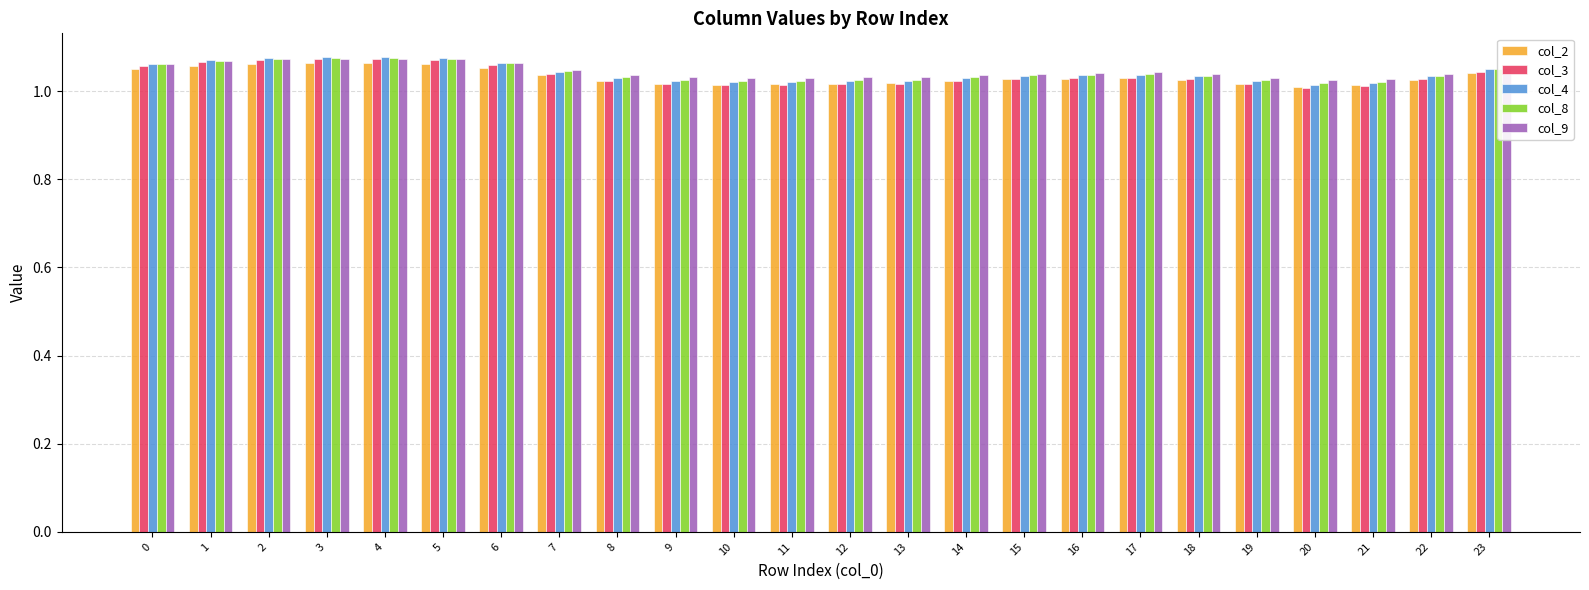

What is the sum of the col_2 values at 12 and 15?

2.0